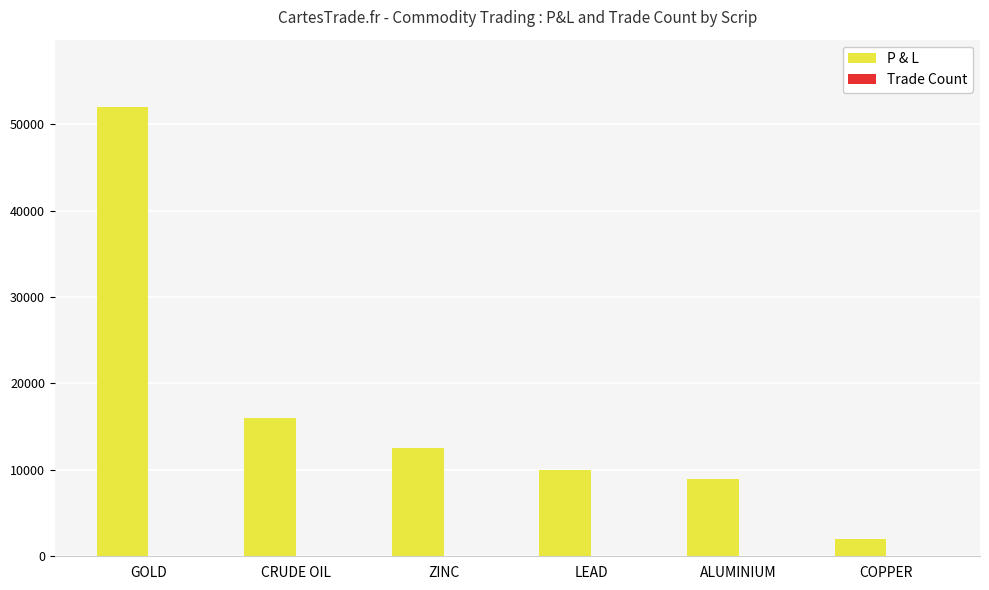

Where does the P & L series first go above 12500?

GOLD